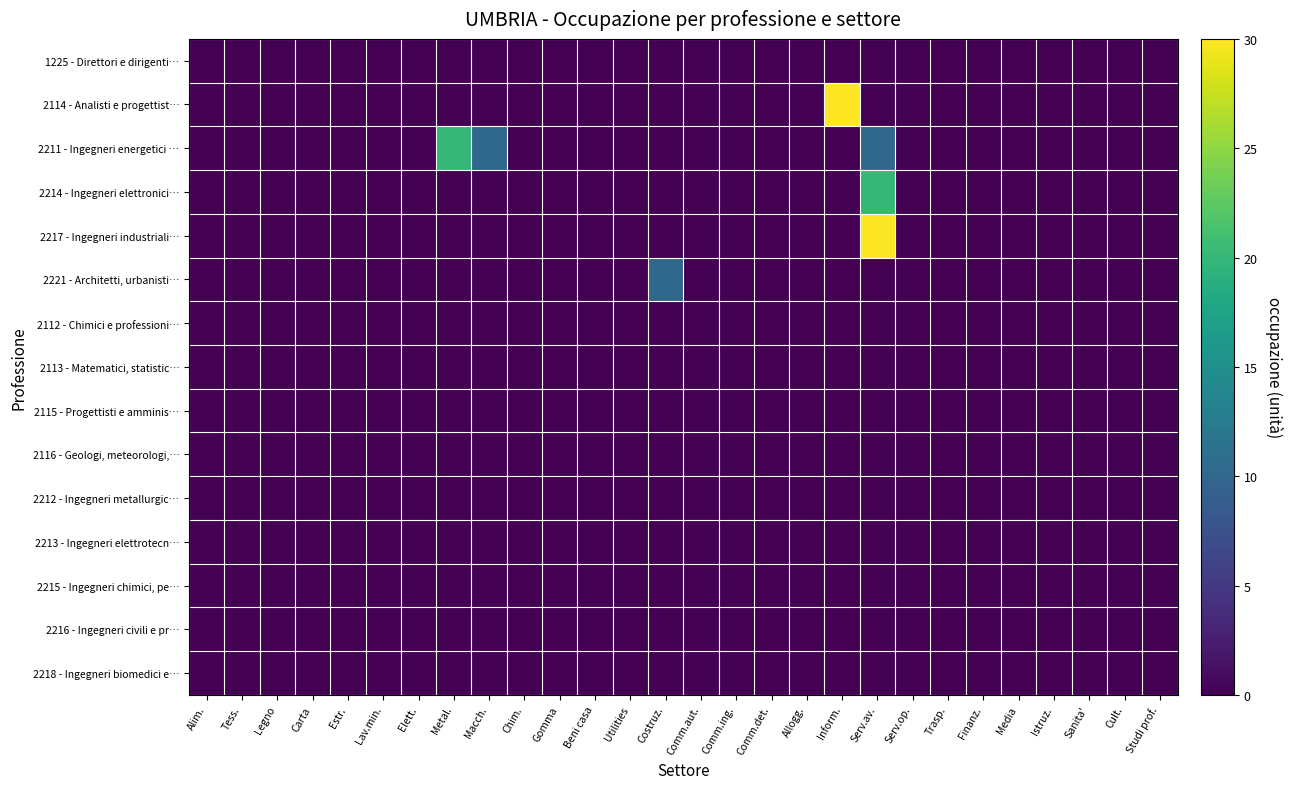

How many series are shown in this chart?

15